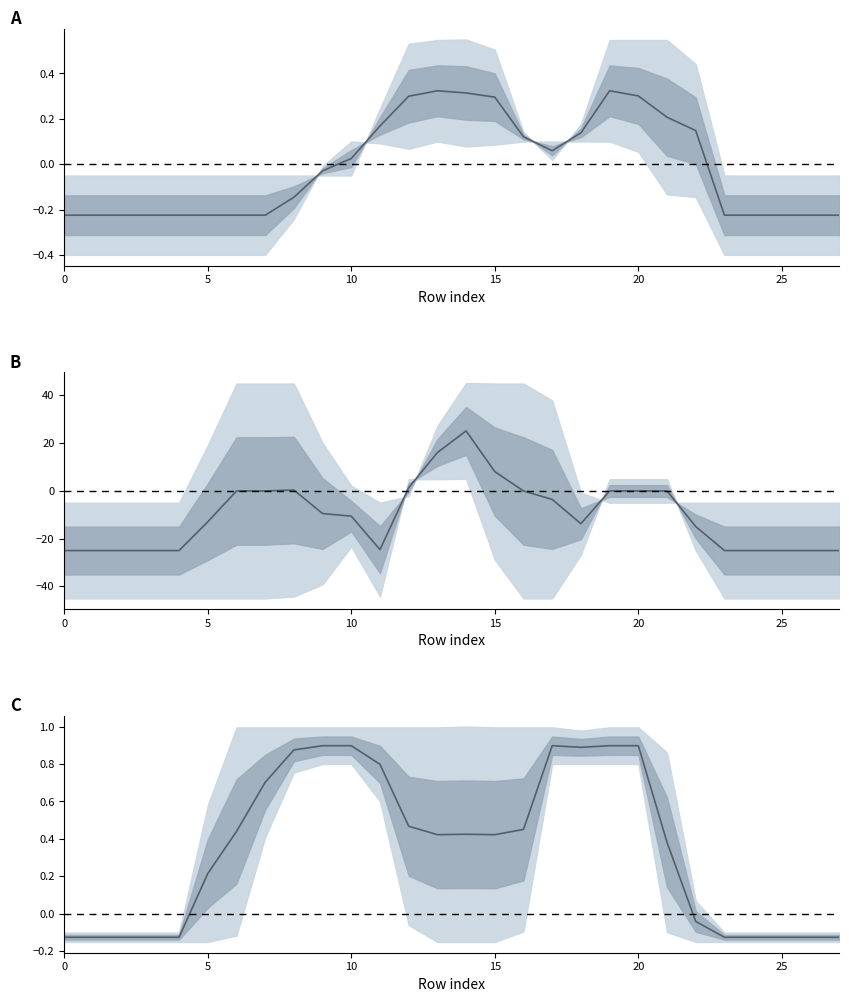

What is the difference between the second highest and minimum values in the mid_B series?

40.9